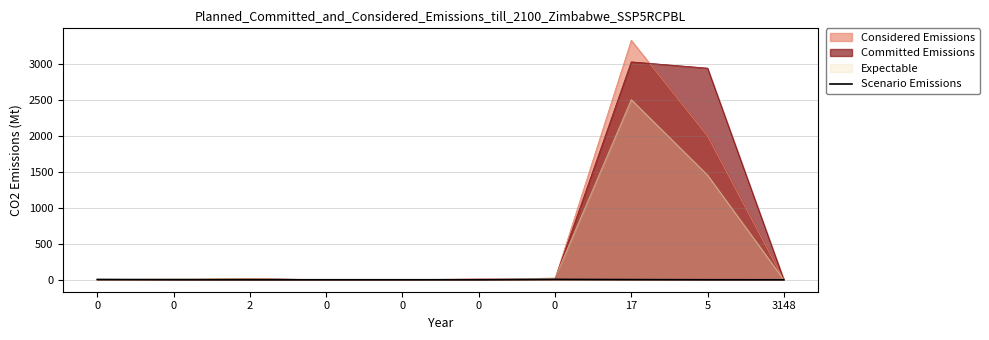

How many lines are shown in the chart?

4